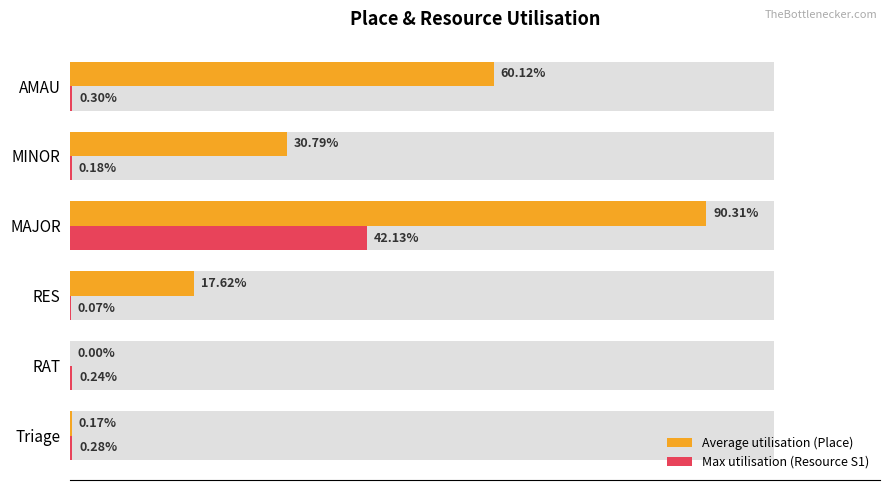

How many positive values does the Average utilisation (Place) series have?

5